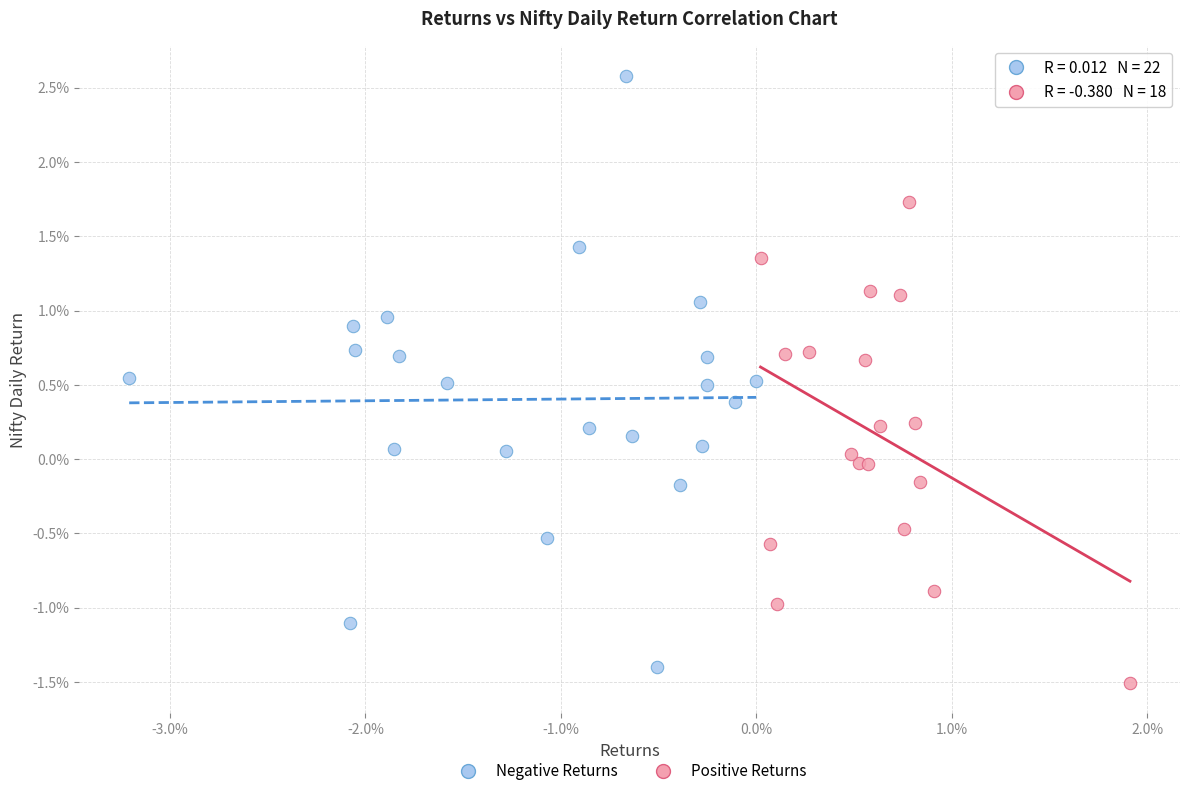

Which series has the widest spread of Y values?

Negative Returns